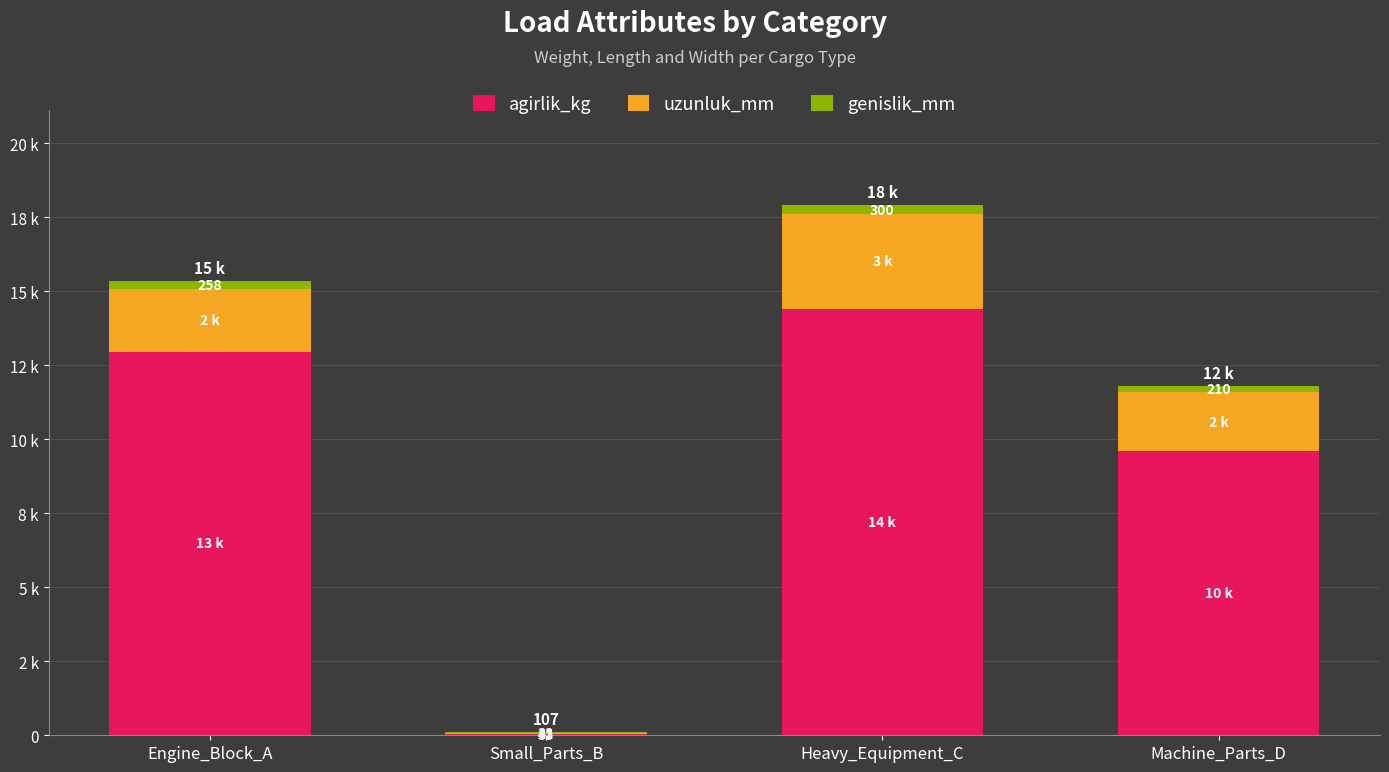

What are all the series names shown in the legend?

agirlik_kg, uzunluk_mm, genislik_mm